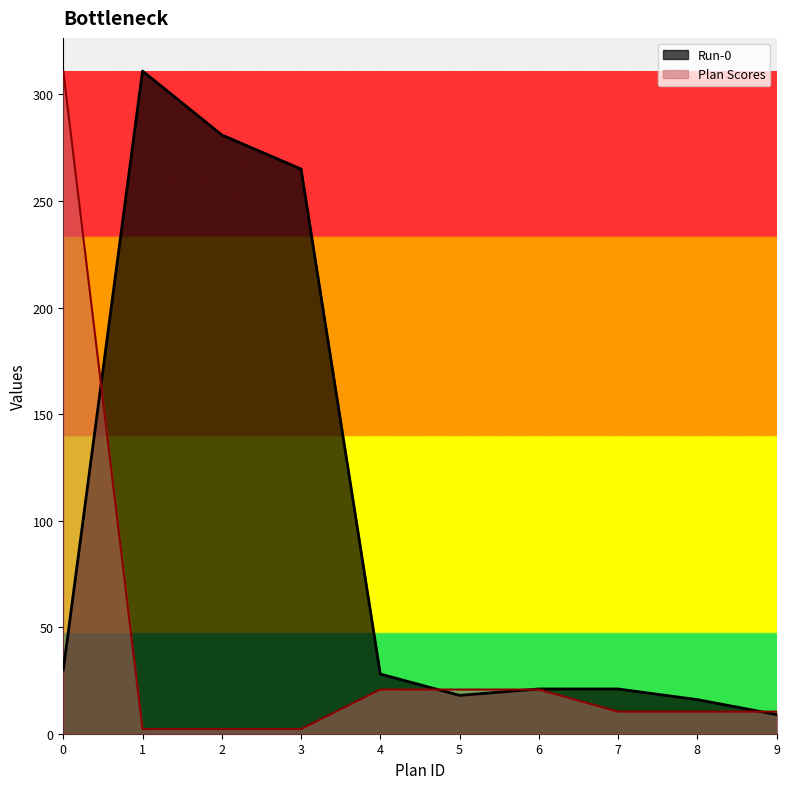

Read the Plan Scores value at 9.

10.4